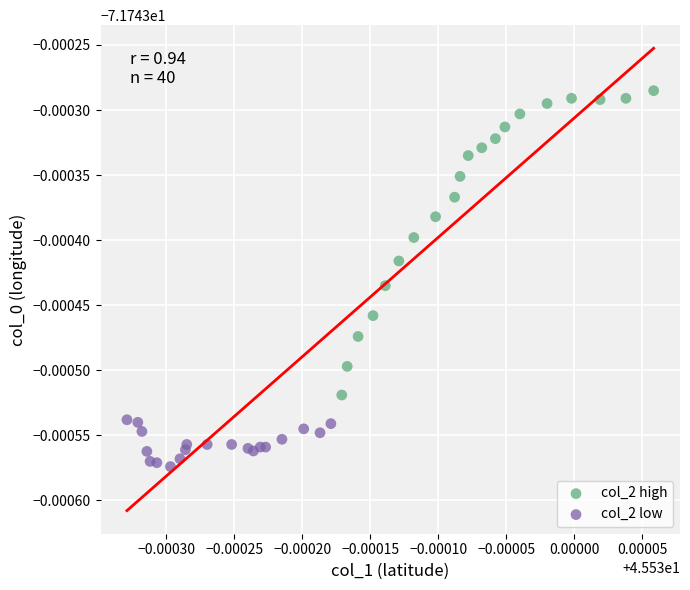

What are all the series names shown in the legend?

col_2 high, col_2 low